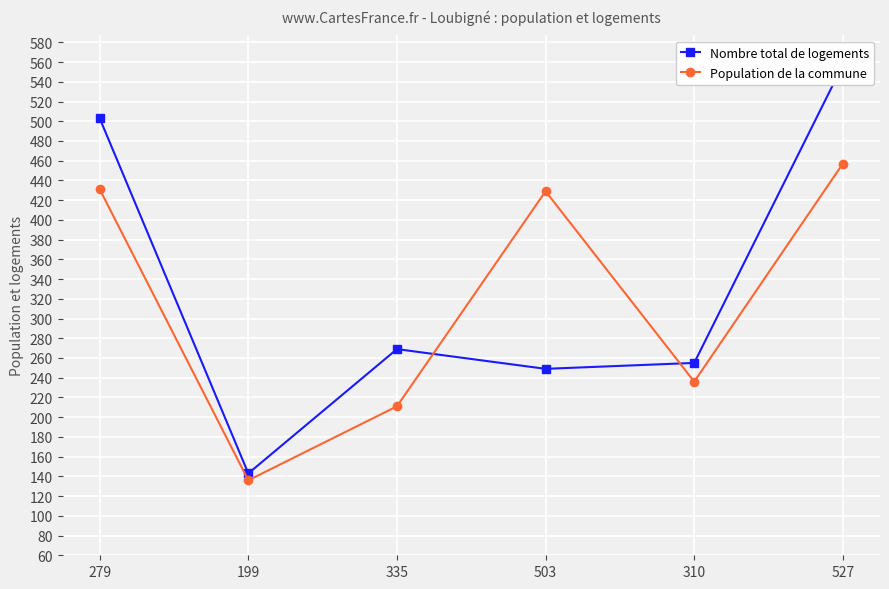

Is this an area chart (filled region under the line)?

No